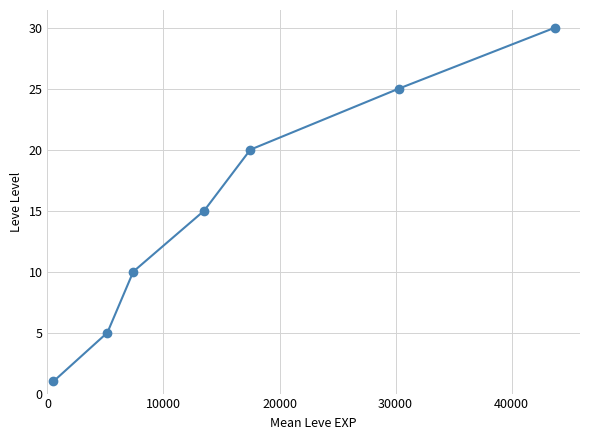

What is the average value?

15